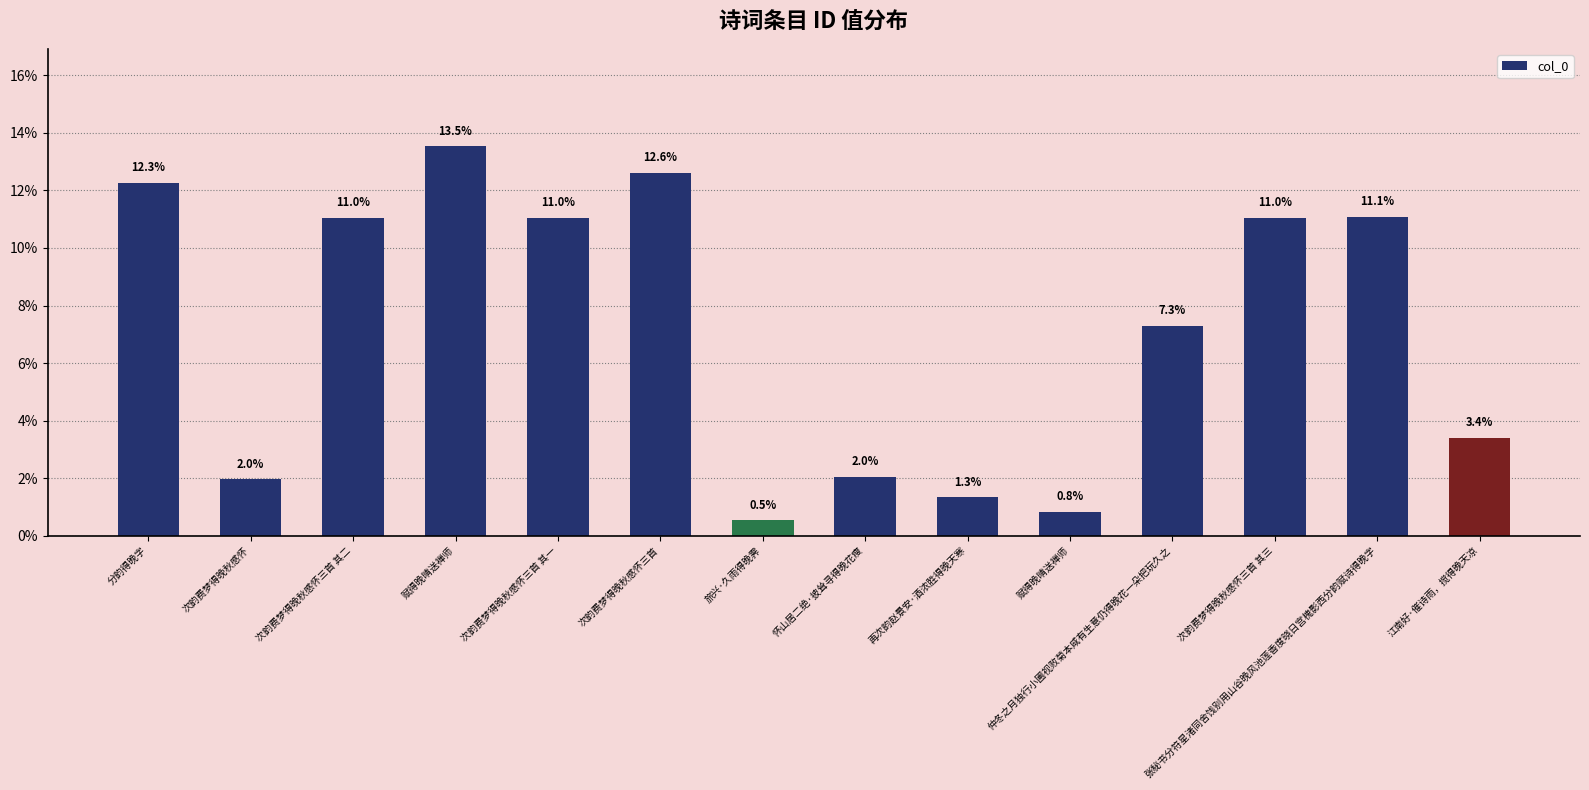

What is the difference between the values at 怀山居二绝·披耸寻得晚花瘦 and 赋得晚晴送禅师?

11.5